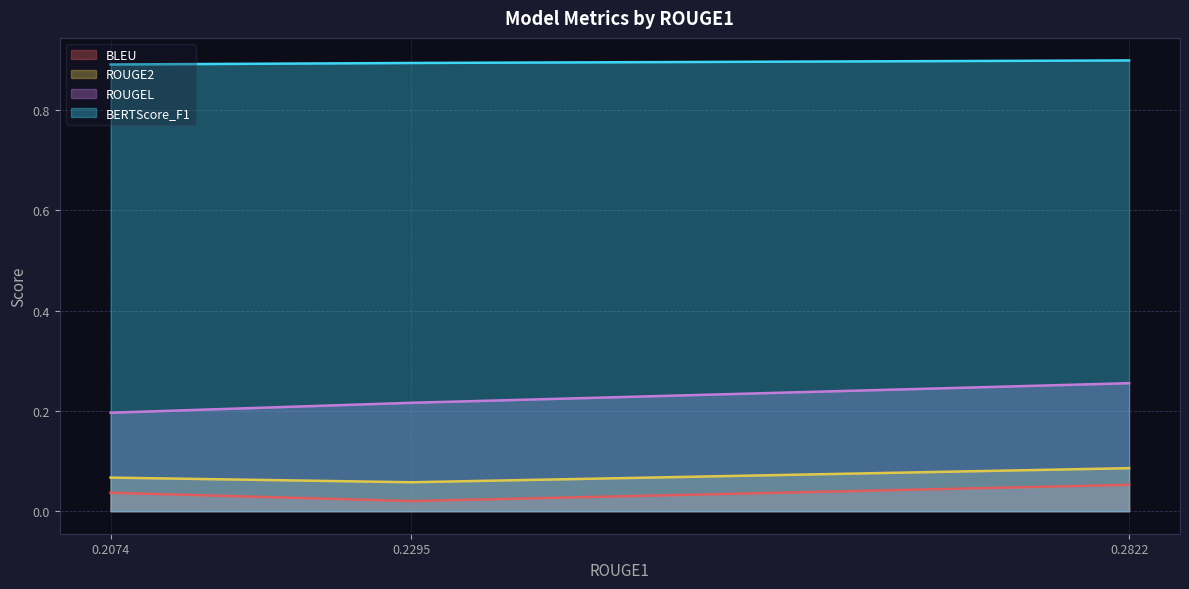

List the labels in order of ROUGE2 value, smallest first.

0.2295, 0.2074, 0.2822